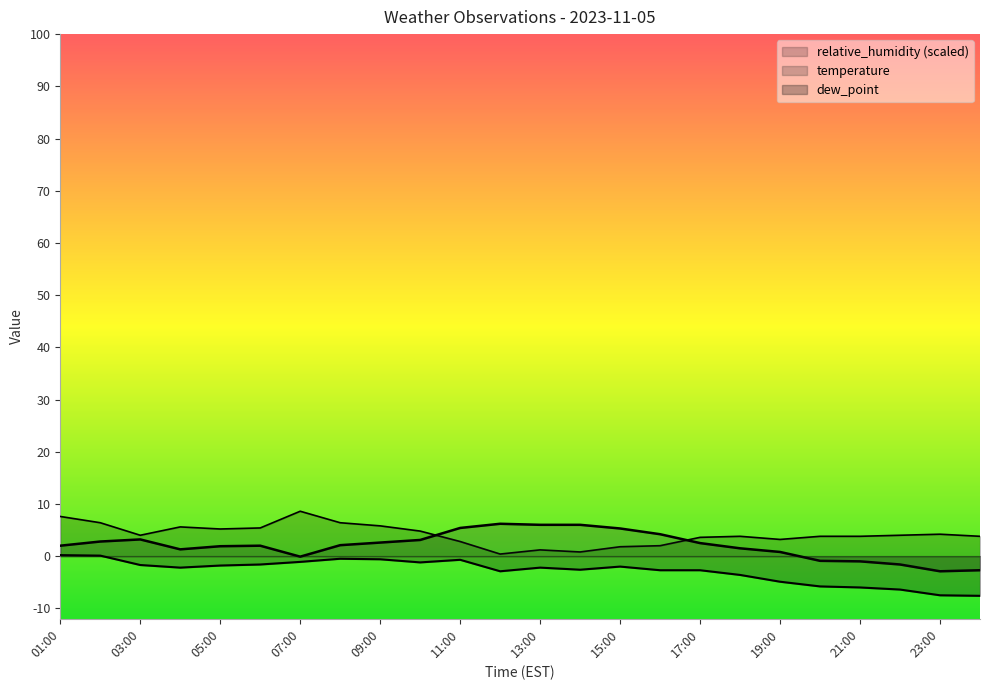

Between 09:00 and 10:00, which series saw the biggest shift?

relative_humidity